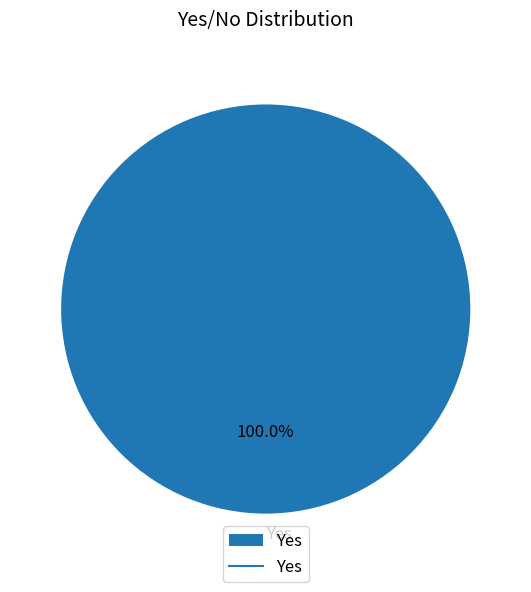

Count the number of slices in the pie.

1